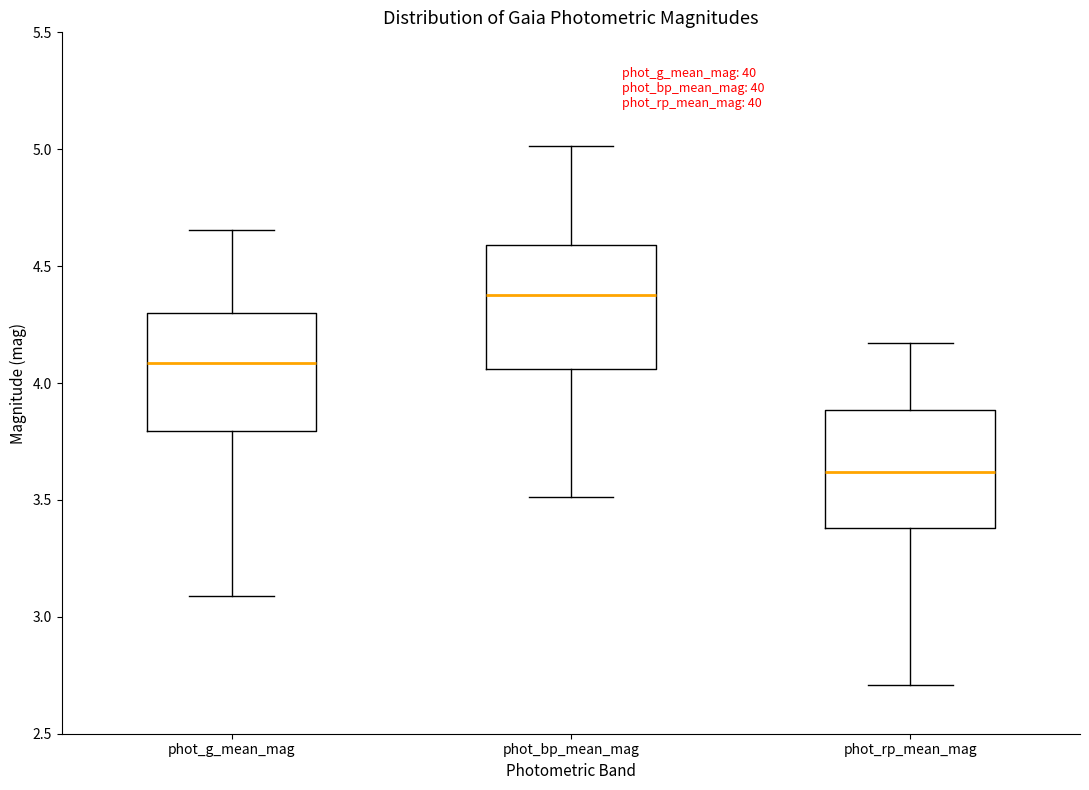

Which box's median line is the highest?

phot_bp_mean_mag